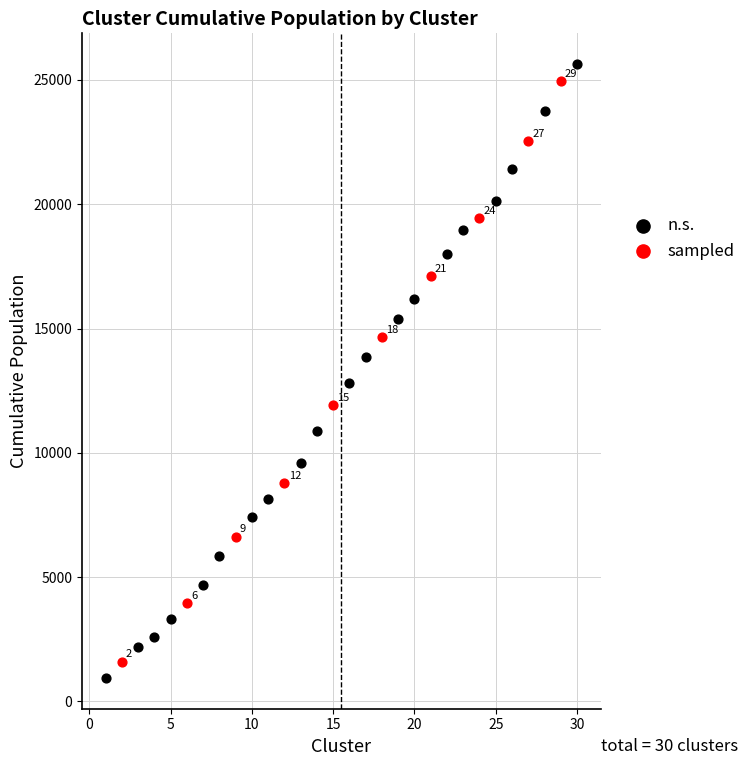

Which series has the widest spread of Y values?

n.s.